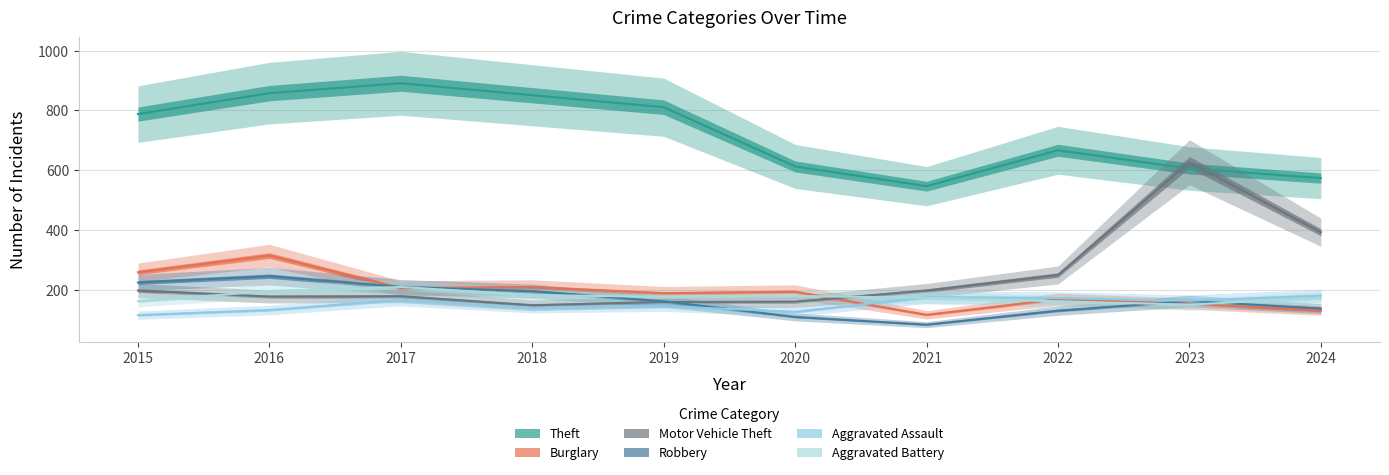

How many interior local peaks does the Burglary series have?

4